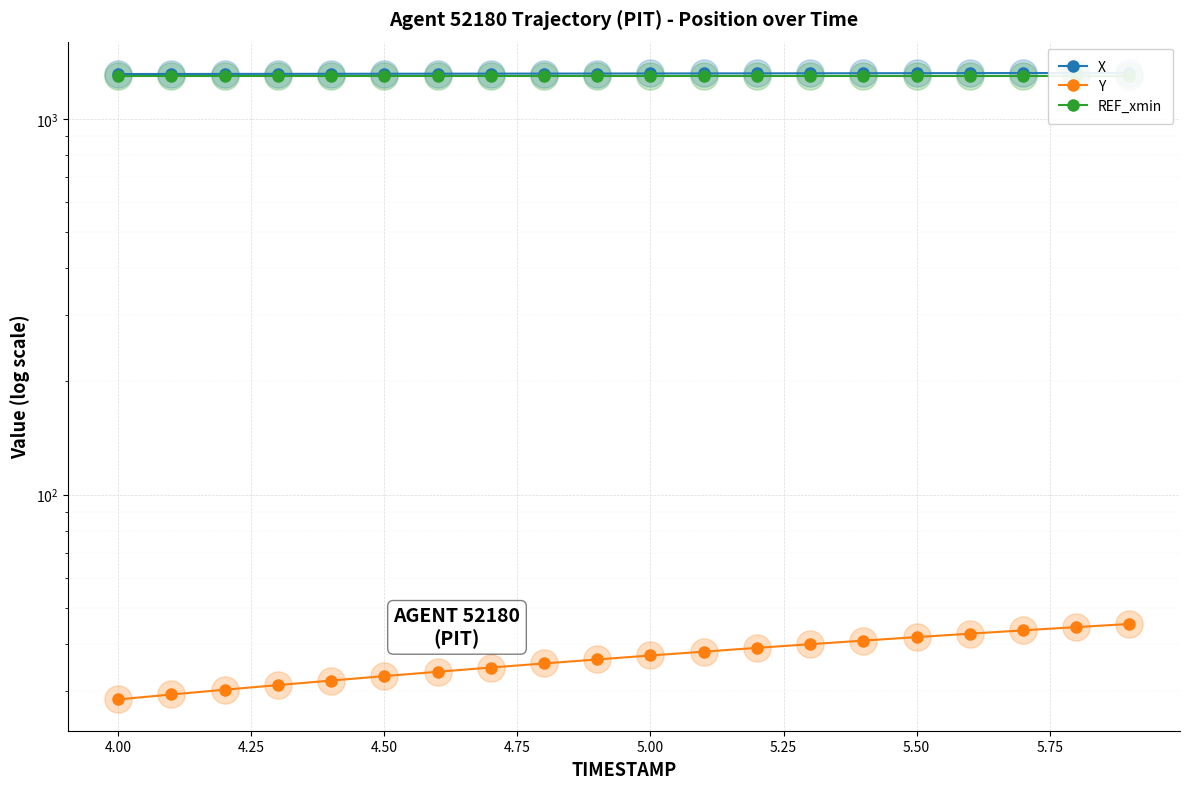

Is the value of REF_xmin at 11 greater than the value of X at 4.75?

No